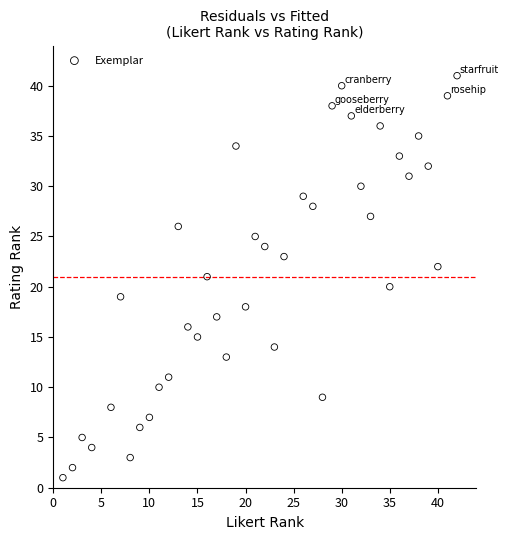

What is the range of Y values (max minus min)?

40